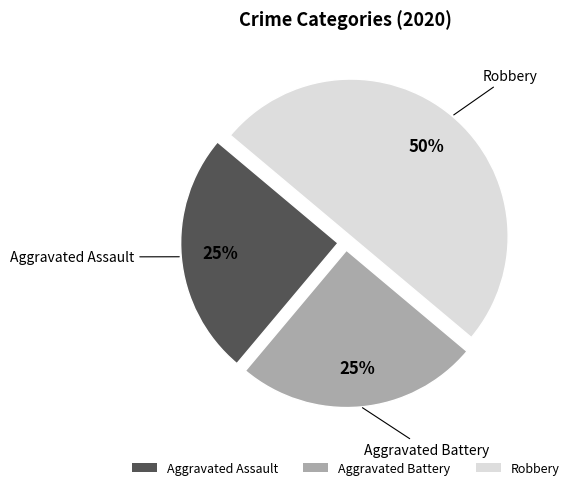

To the nearest percent, what is the combined percentage of Aggravated Assault and Aggravated Battery?

50%